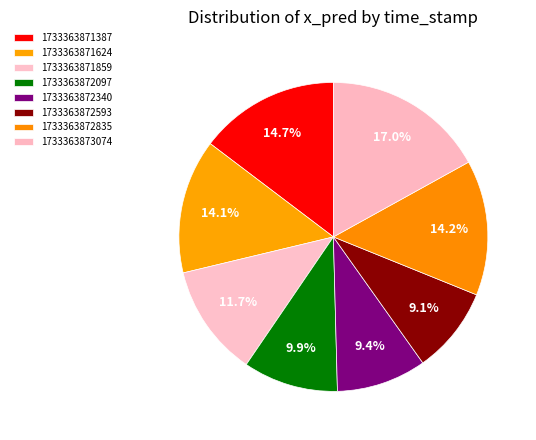

True or false: 1733363872593 accounts for 9% of the total.

True